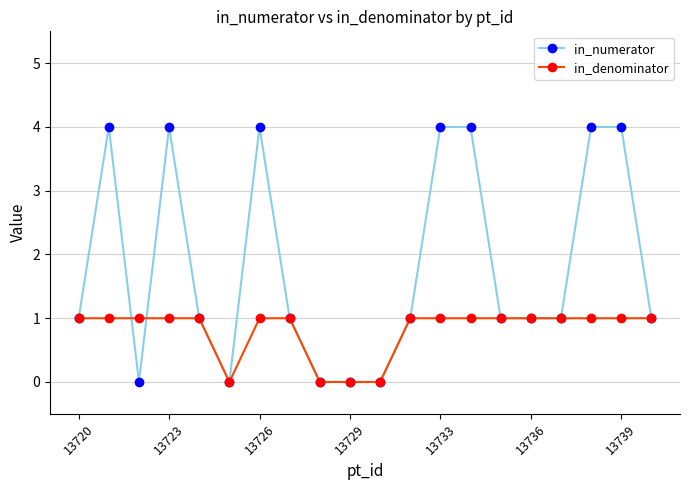

Which series has the largest range (max minus min)?

in_numerator